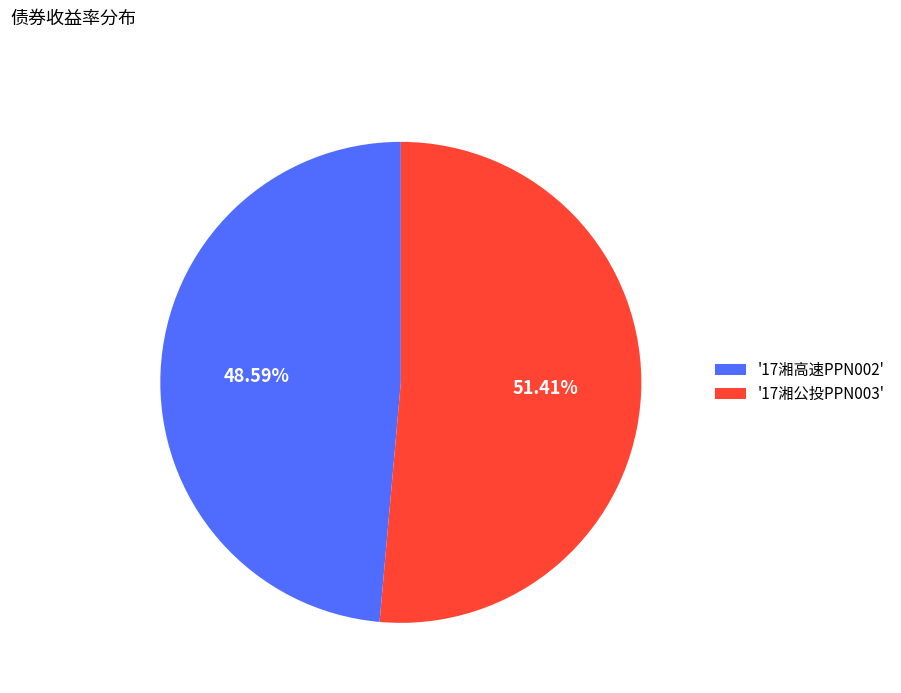

How many segments does this pie chart have?

2